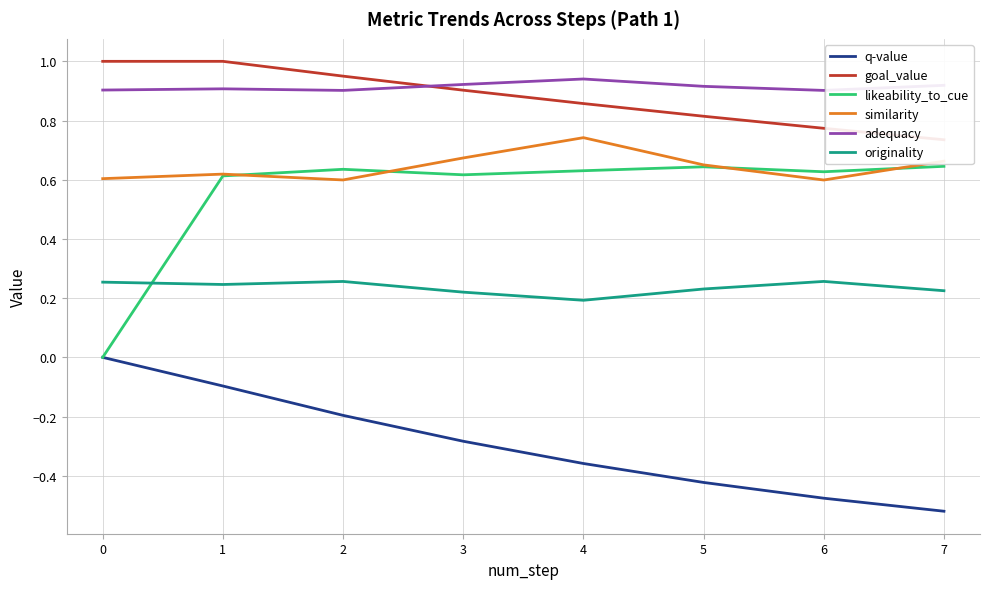

What is the minimum value for originality?

0.2